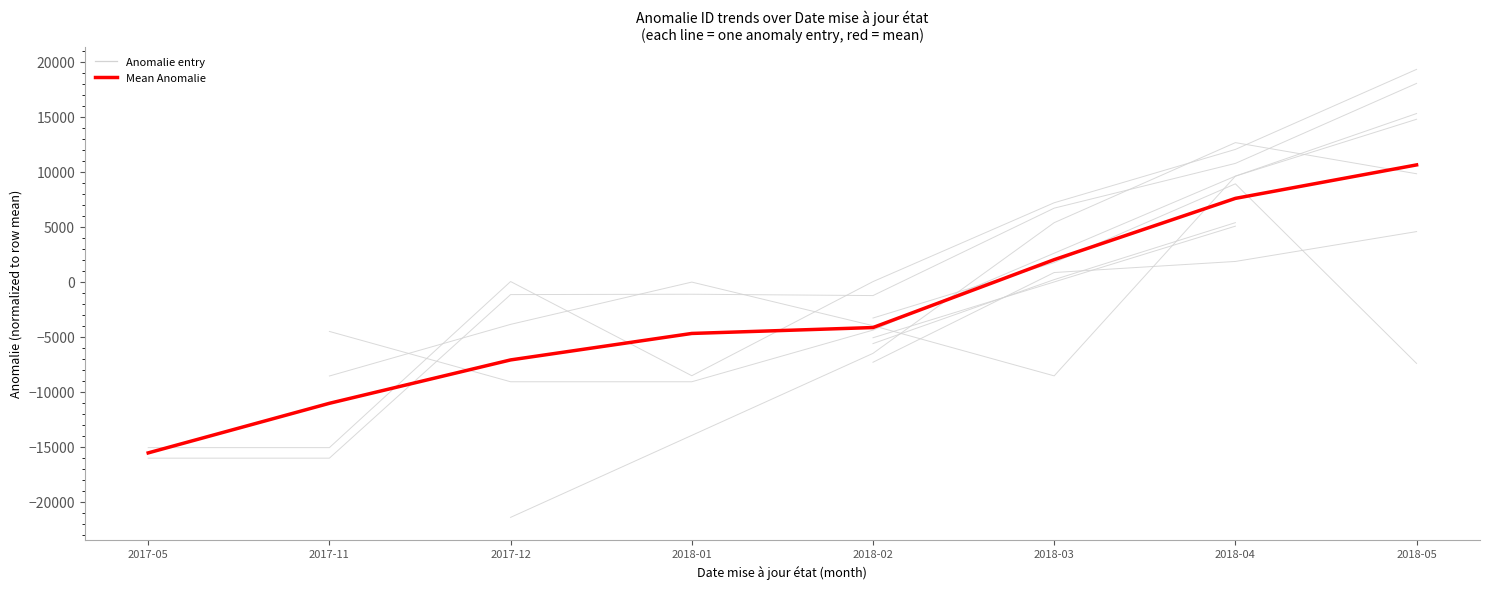

What is the minimum value shown in the chart?

-15539.1